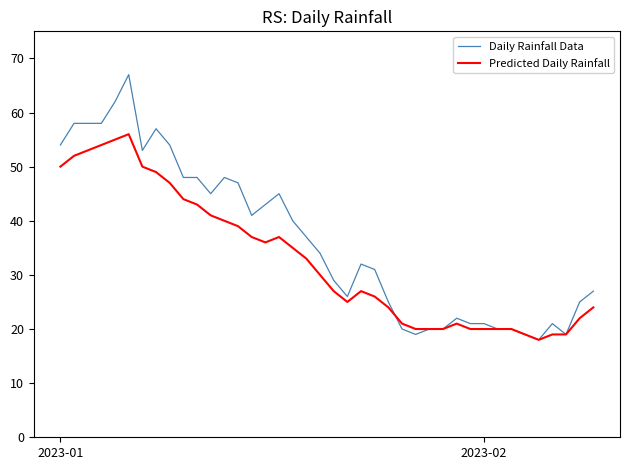

List the series in order of their overall mean, highest first.

Daily Rainfall Data, Predicted Daily Rainfall